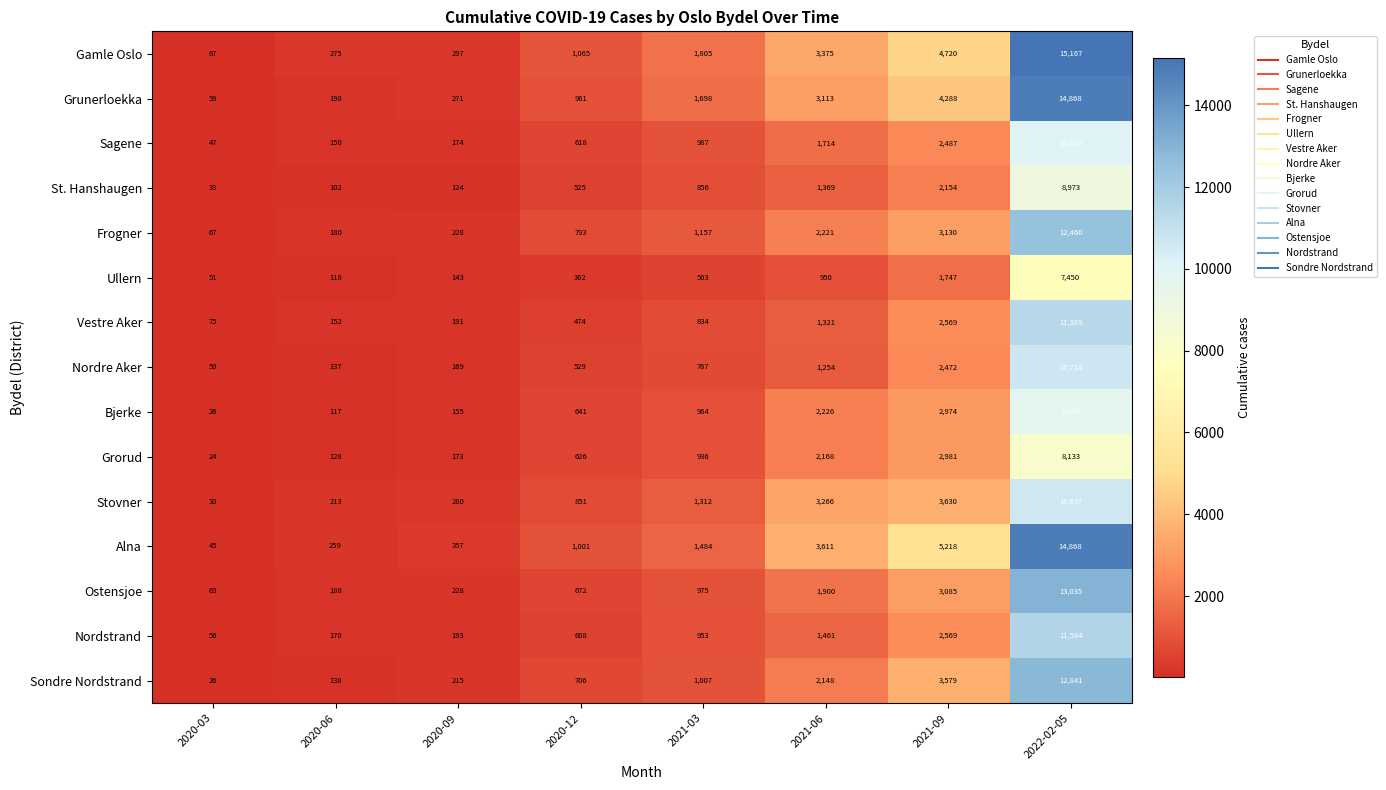

What is the difference between the Gamle Oslo values at 2020-03 and 2020-09?

230